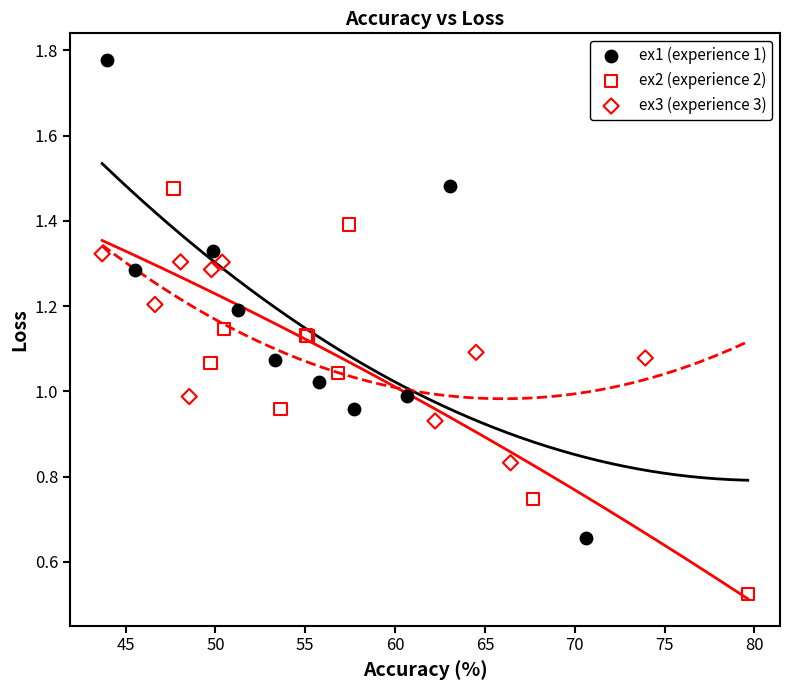

Which series reaches the minimum Y coordinate?

ex2 (experience 2)